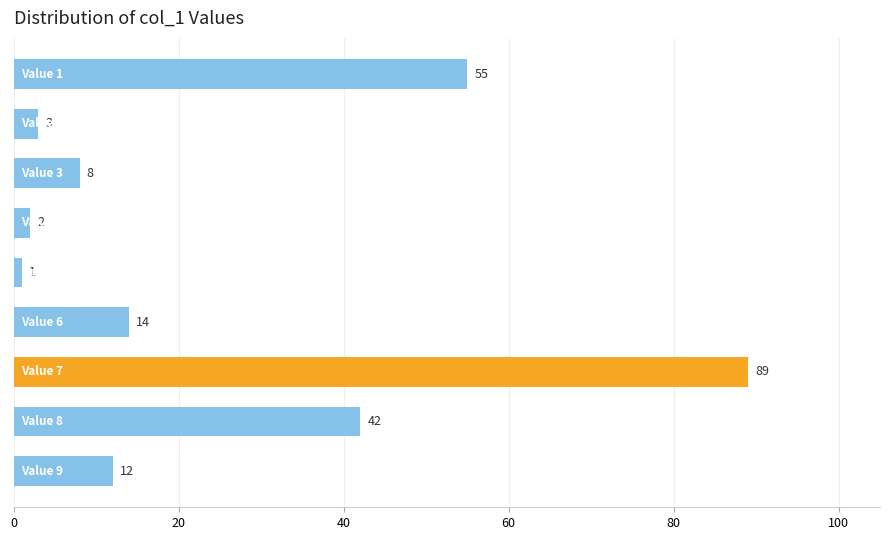

What is the value of the 8th bar from the top?

42